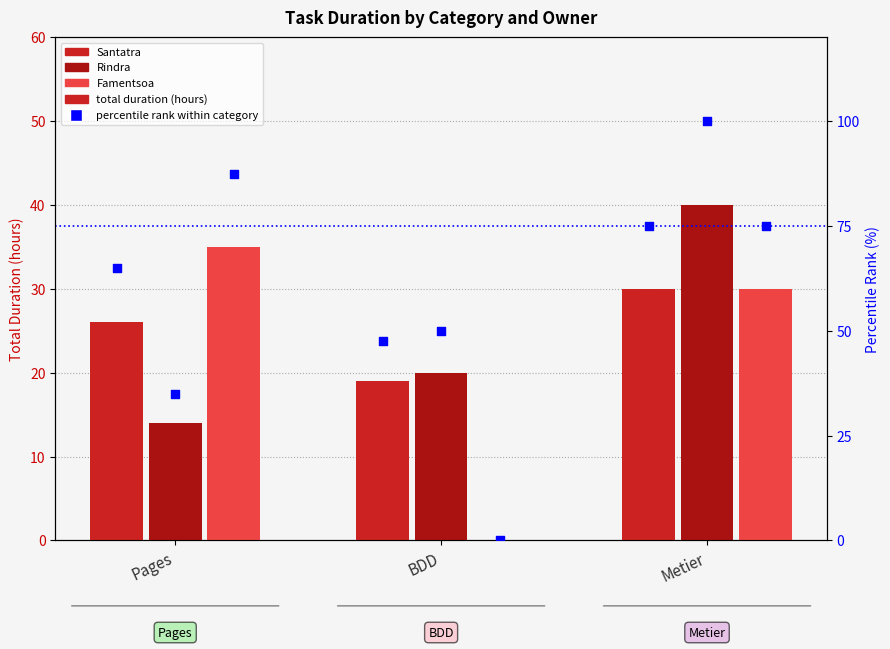

Which series reaches the maximum Y coordinate?

percentile rank